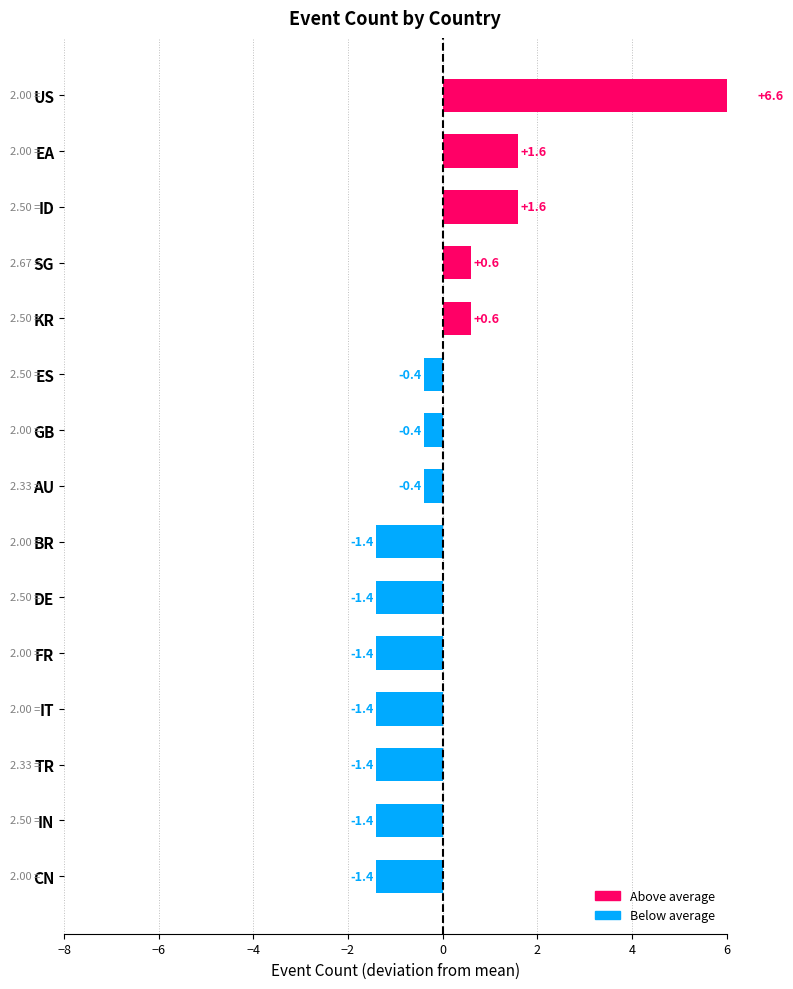

How many data points are above 0?

5